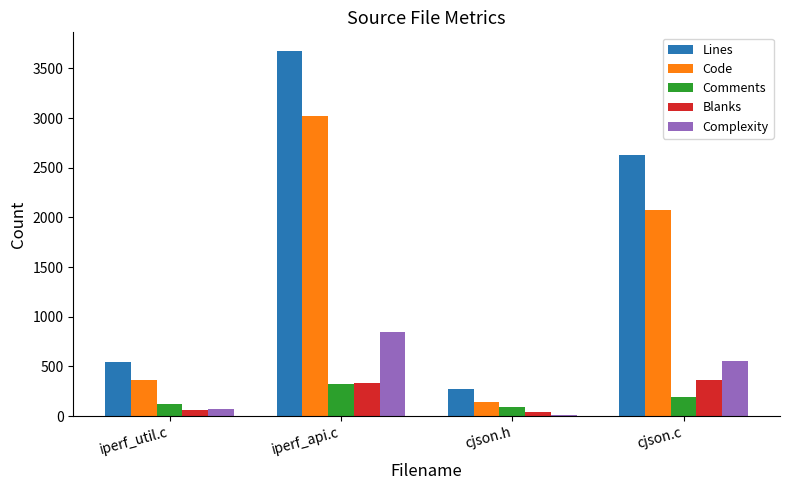

Is the value of Code at cjson.c greater than the value of Comments at cjson.h?

Yes